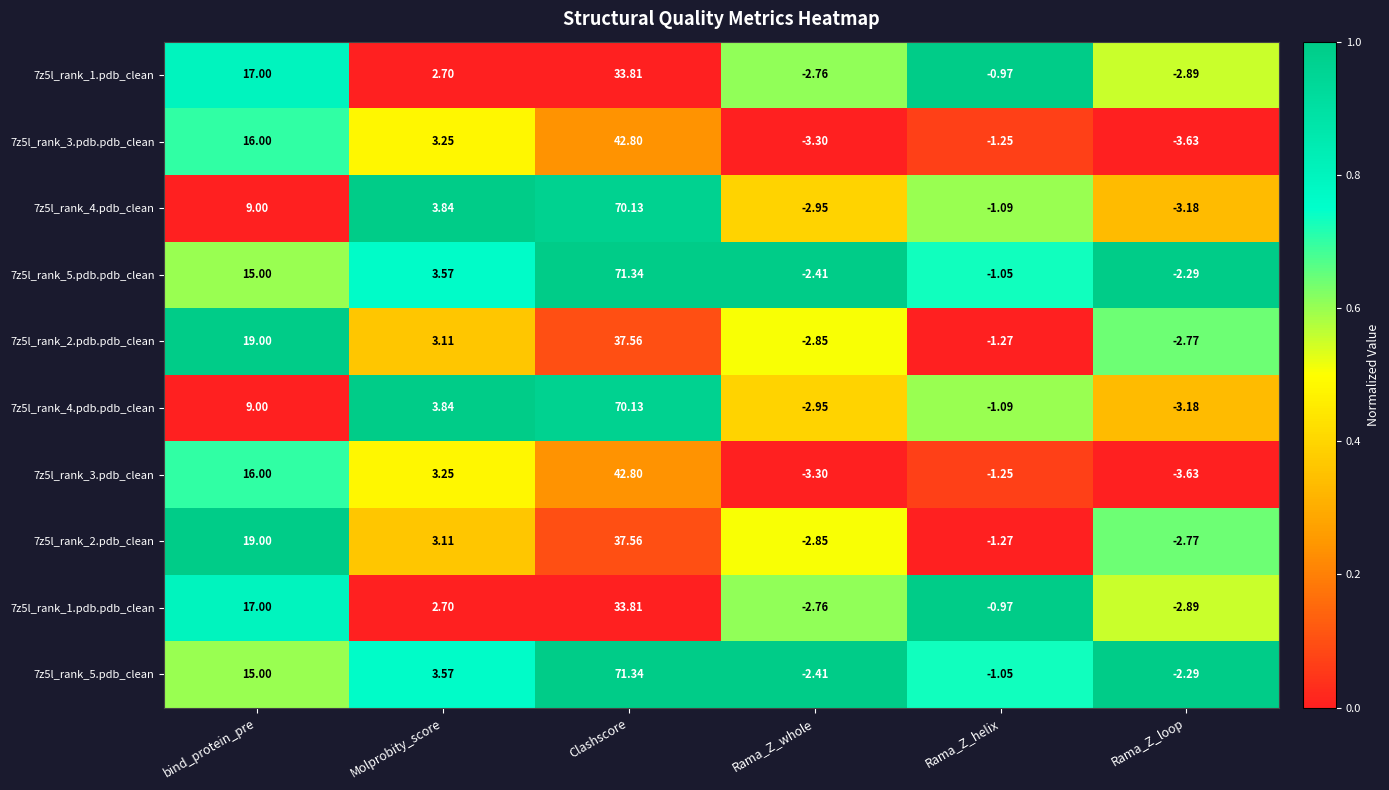

At which label does 7z5l_rank_2.pdb.pdb_clean first exceed 3?

bind_protein_pre